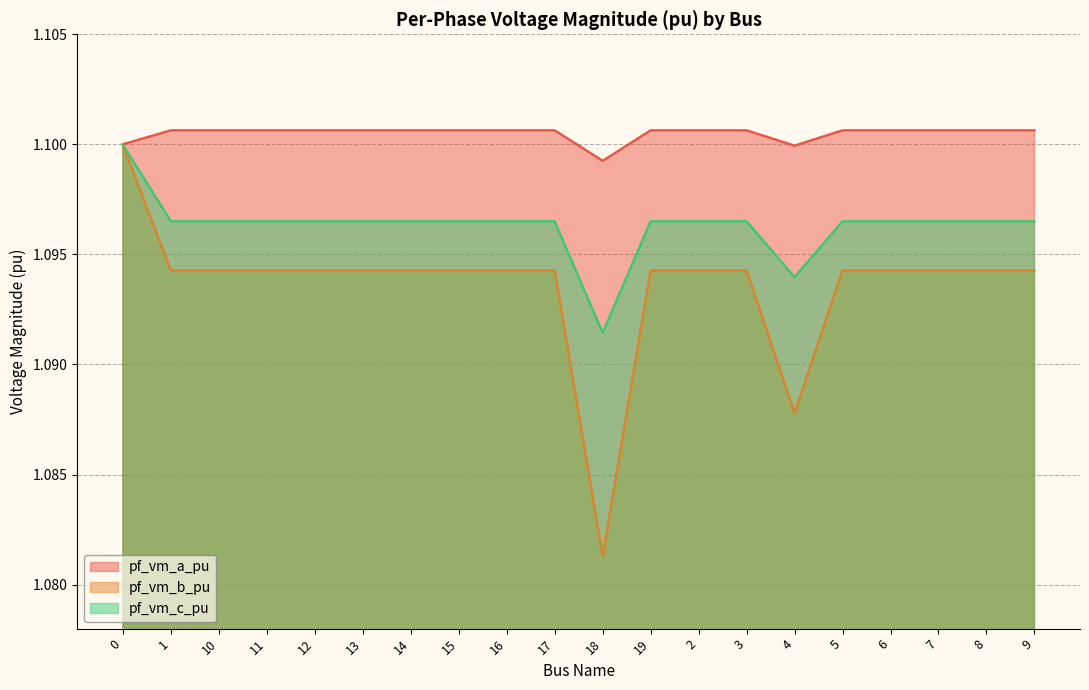

How many categories are shown in the chart?

20